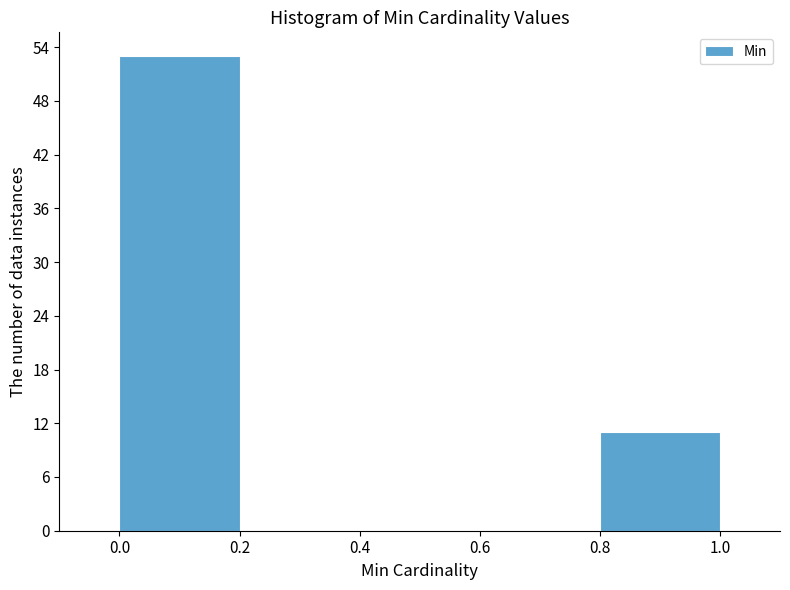

Reading left to right, transcribe this chart: for each bar, give the range it covers on the x-axis and its height. The values are not printed on the chart, so give them approximately, as read against the axis.

0.0 to 0.2: 53
0.2 to 0.4: 0
0.4 to 0.6: 0
0.6 to 0.8: 0
0.8 to 1.0: 11